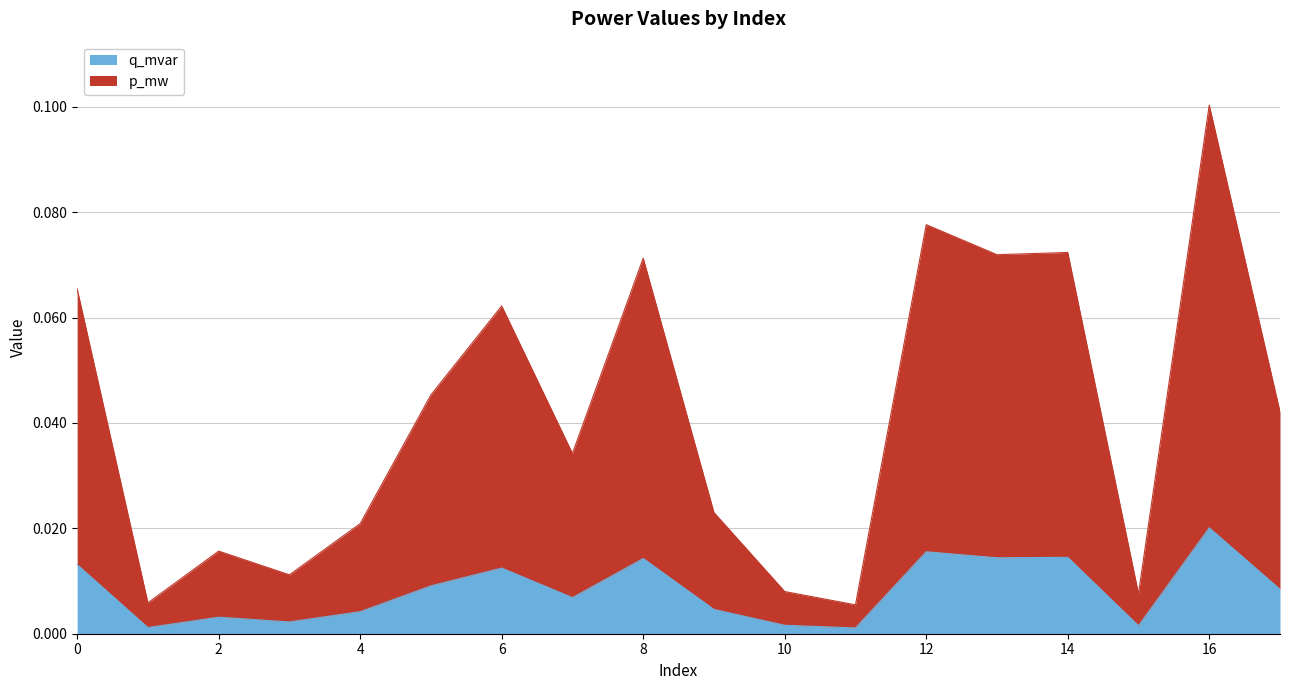

Count the number of categories in the chart.

18